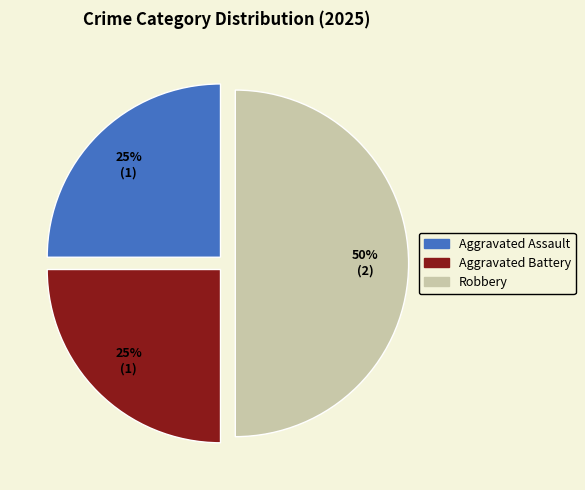

What is the largest slice in the pie chart?

Robbery